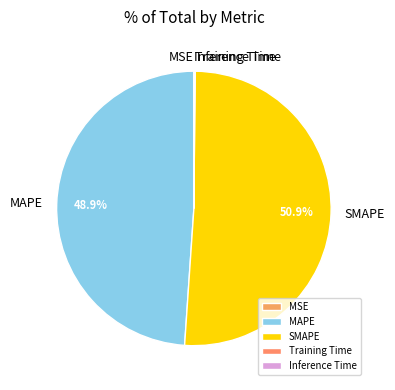

Which slice is the largest?

SMAPE